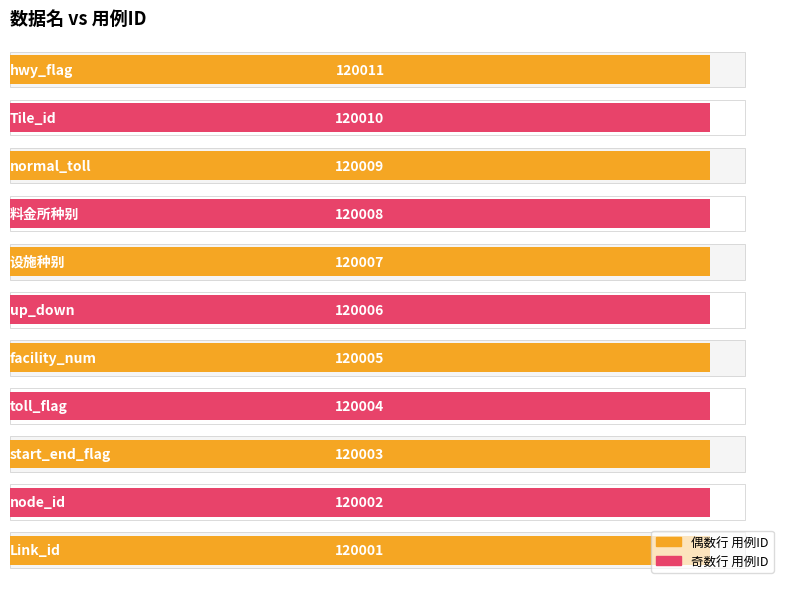

What is the difference between the maximum and minimum values?

10